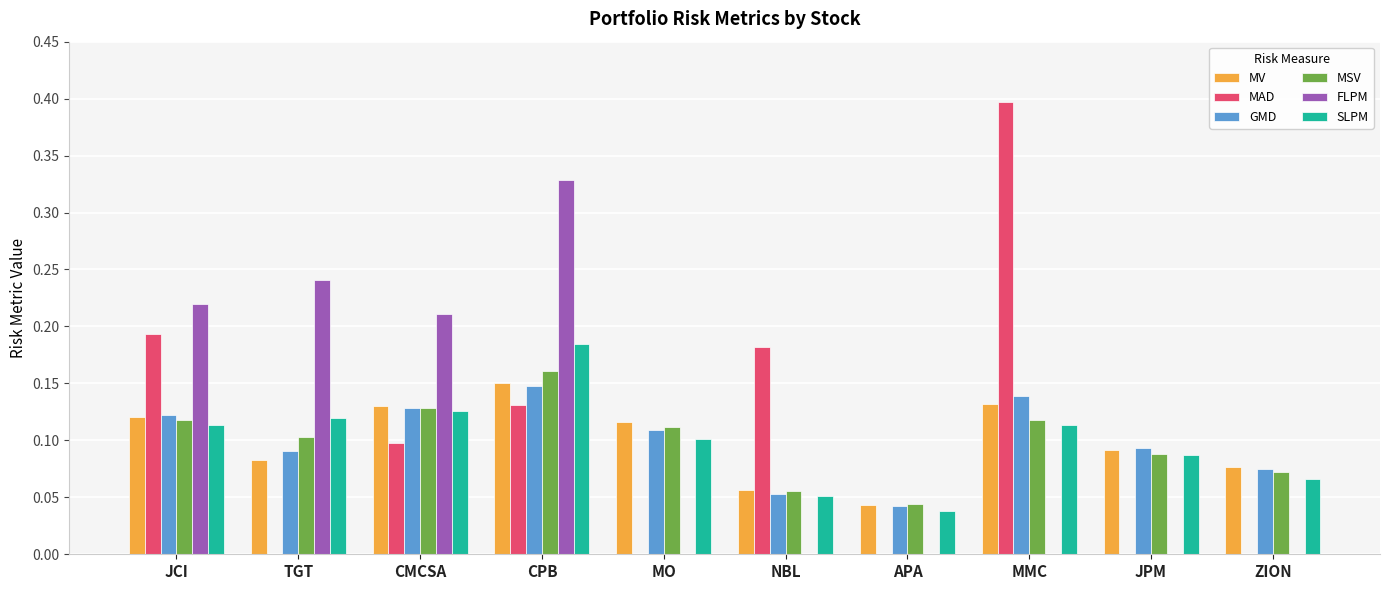

What is the sum of all MV values?

1.0